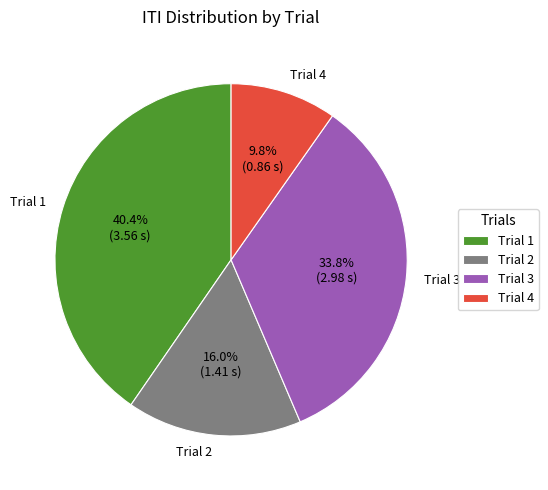

To the nearest percent, what is the difference between the Trial 3 and Trial 2 slice percentages?

18%